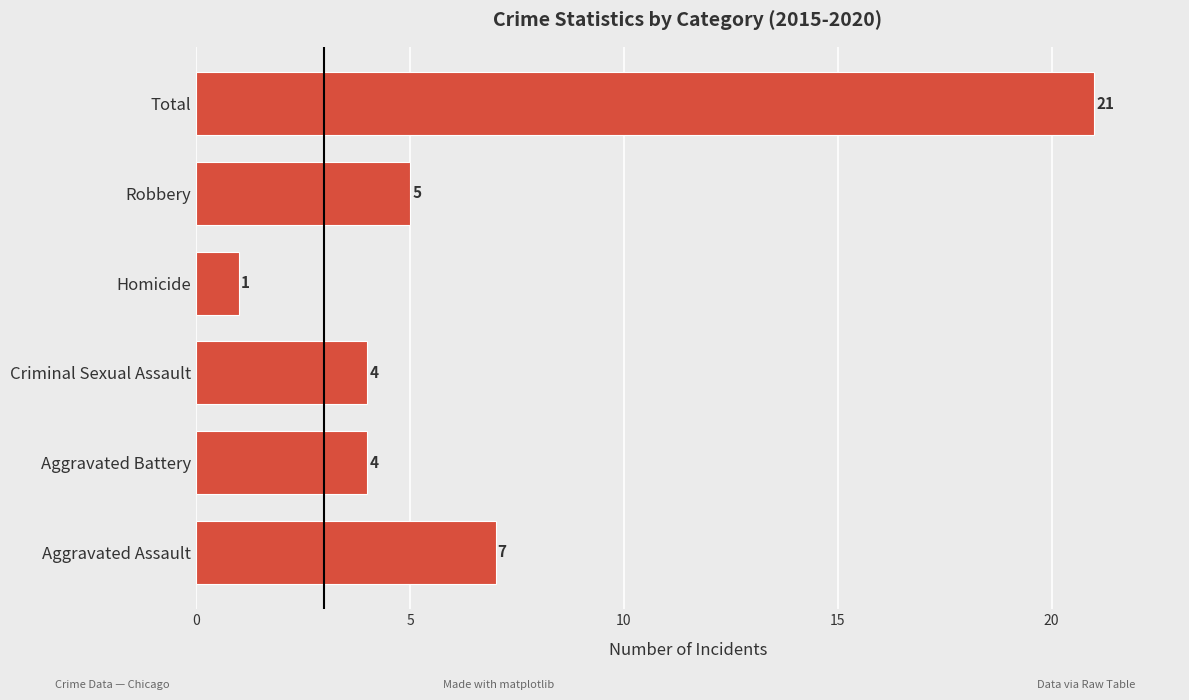

What is the average value?

7